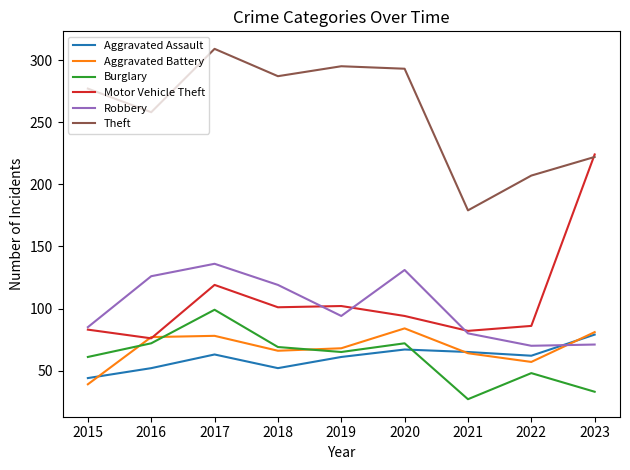

At which category does Burglary reach its first local valley?

2019